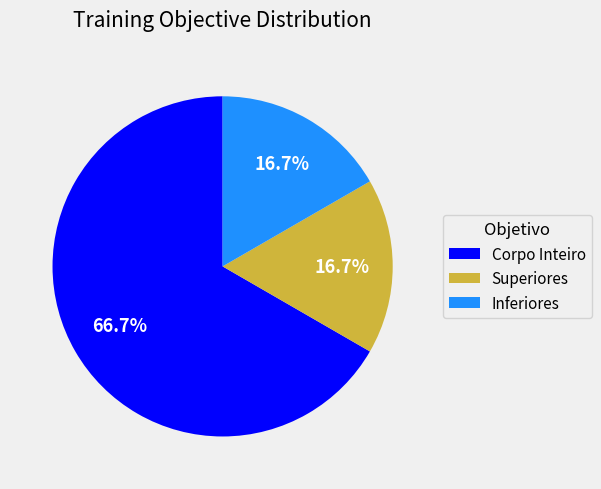

To the nearest percent, what is the difference between the largest and smallest slice percentages?

50%